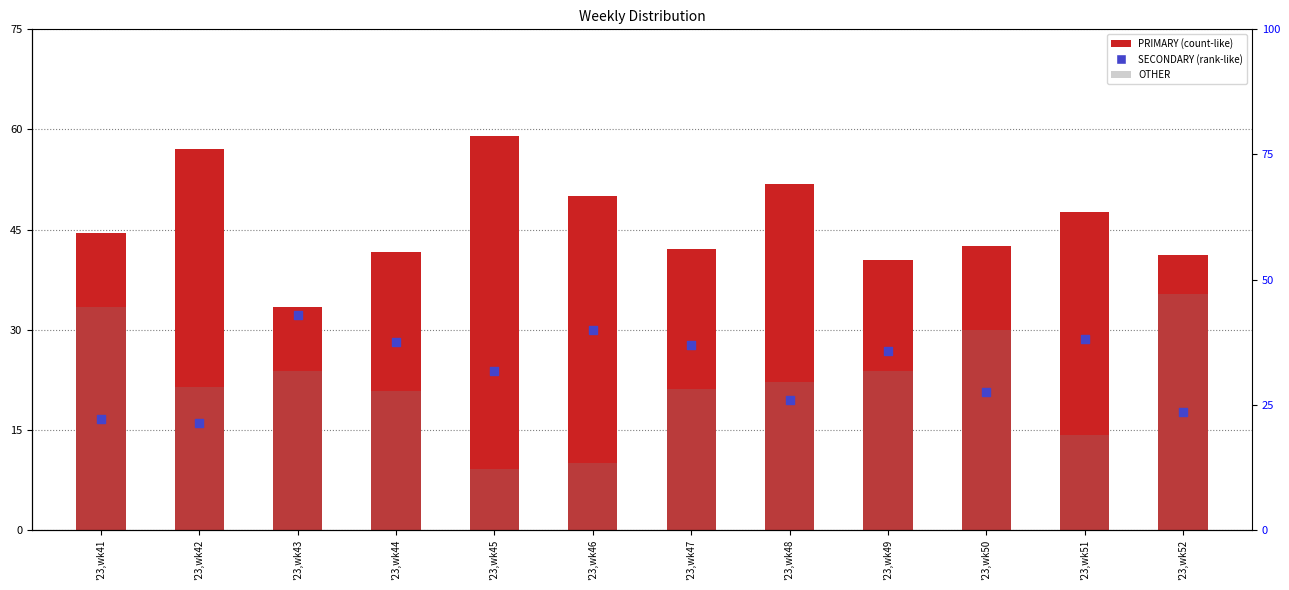

What are all the series names shown in the legend?

PRIMARY, OTHER, SECONDARY